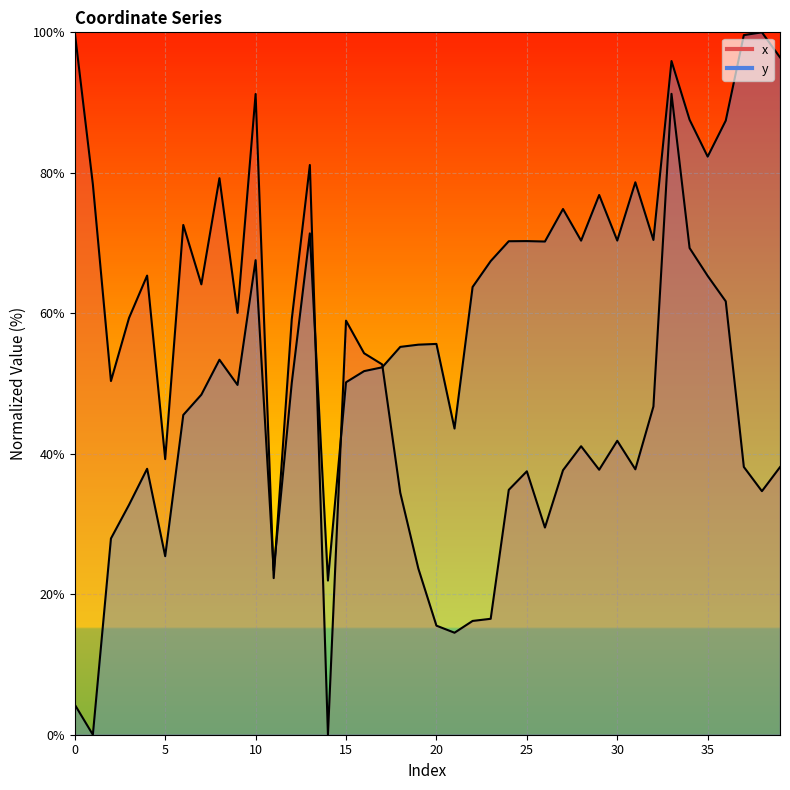

Reading right to left, transcribe all the data shown in this chart.

x: 39=38.1	38=34.7	37=38.1	36=61.7	35=65.3	34=69.3	33=91.2	32=46.7	31=37.8	30=41.8	29=37.7	28=41.1	27=37.7	26=29.5	25=37.5	24=34.9	23=16.5	22=16.2	21=14.5	20=15.5	19=23.7	18=34.4	17=52.7	16=54.3	15=59.0	14=0.0	13=81.1	12=59.2	11=22.3	10=91.2	9=60.1	8=79.2	7=64.1	6=72.6	5=39.2	4=65.4	3=59.3	2=50.4	1=78.4	0=100.0
y: 39=96.4	38=100.0	37=99.6	36=87.4	35=82.3	34=87.6	33=95.9	32=70.4	31=78.6	30=70.4	29=76.8	28=70.3	27=74.8	26=70.2	25=70.3	24=70.3	23=67.4	22=63.7	21=43.6	20=55.6	19=55.5	18=55.2	17=52.3	16=51.8	15=50.2	14=21.9	13=71.4	12=50.1	11=23.4	10=67.6	9=49.8	8=53.4	7=48.4	6=45.5	5=25.4	4=37.9	3=32.7	2=27.9	1=0.0	0=4.3